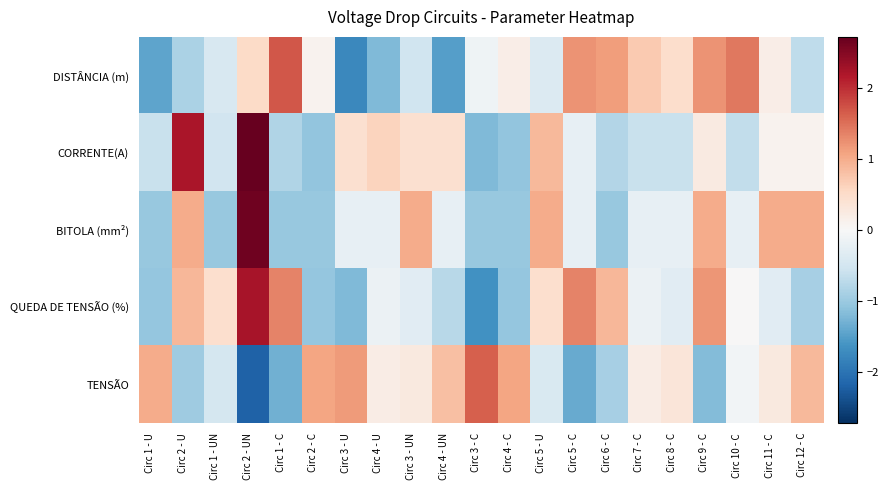

Between Circ 7 - C and Circ 2 - C, which is larger?

Circ 7 - C